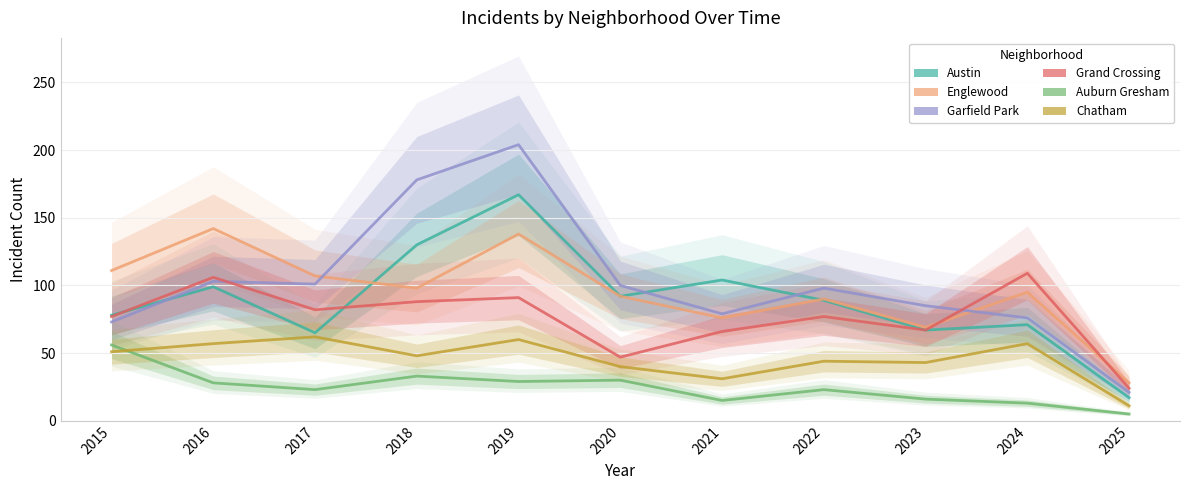

At which category does Auburn Gresham reach its first local peak?

2018